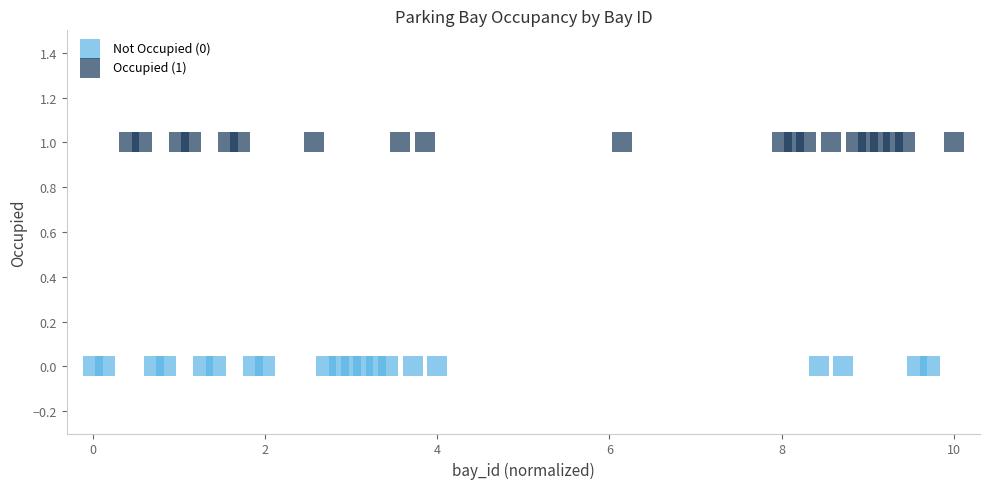

Which series contains the highest Y value?

Occupied (1)